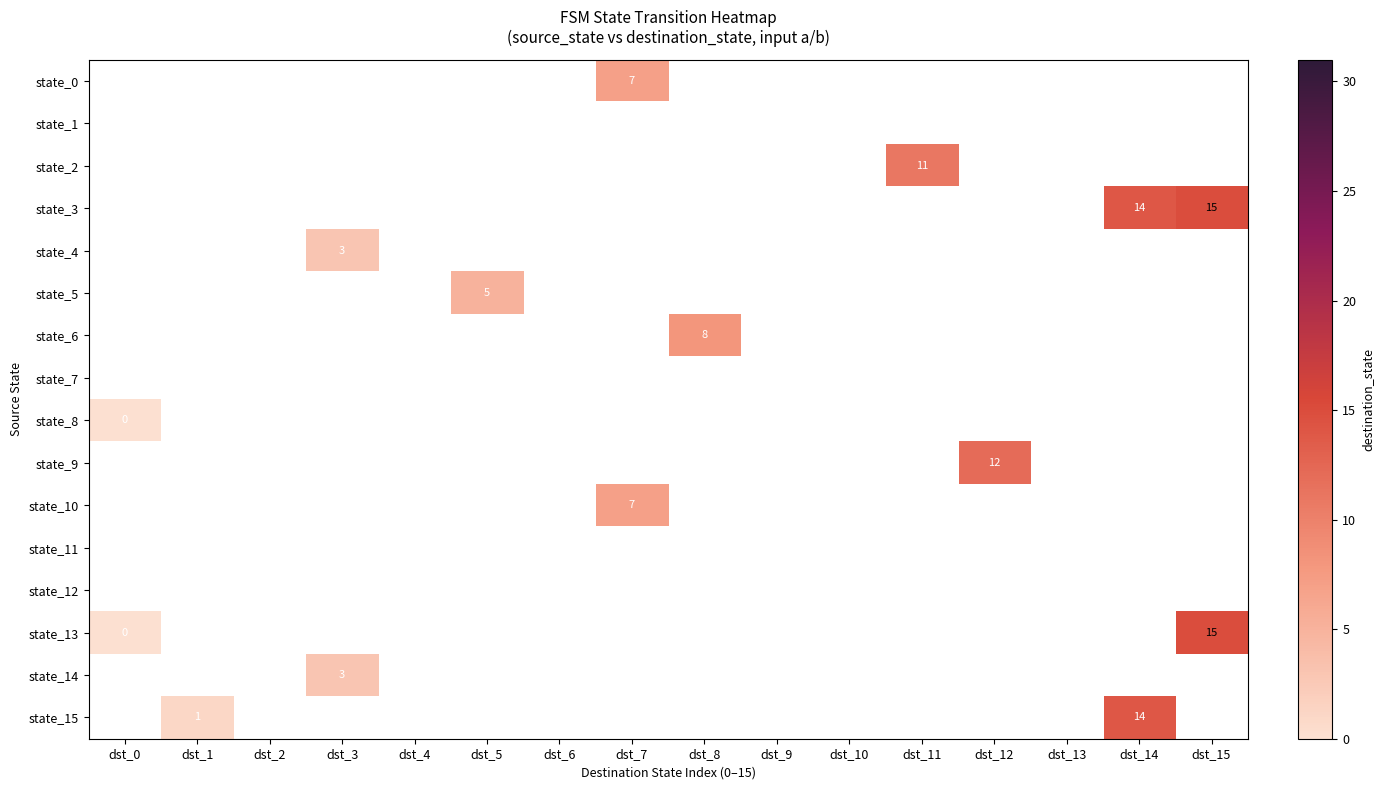

At dst_10, list the series in order from largest to smallest.

state_0, state_1, state_2, state_3, state_4, state_5, state_6, state_7, state_8, state_9, state_10, state_11, state_12, state_13, state_14, state_15